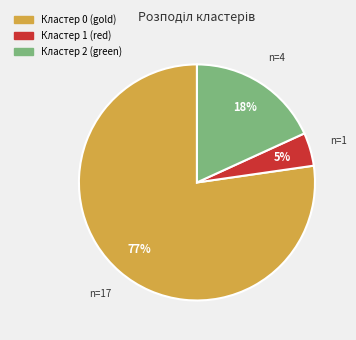

To the nearest percent, what is the average slice percentage?

33%